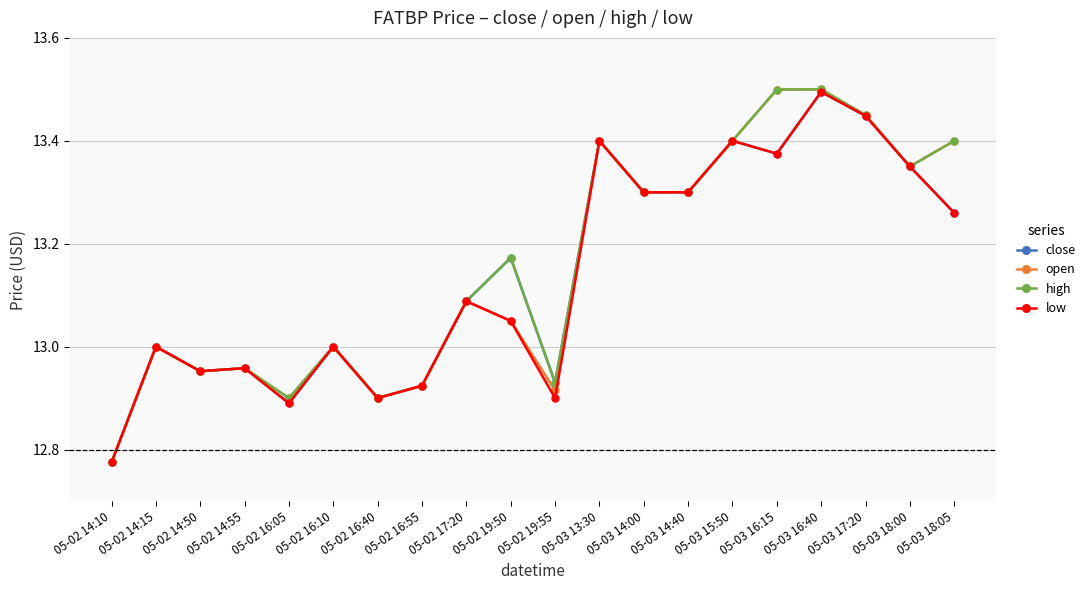

Is the value of low at 05-02 16:40 greater than the value of close at 05-02 16:10?

No